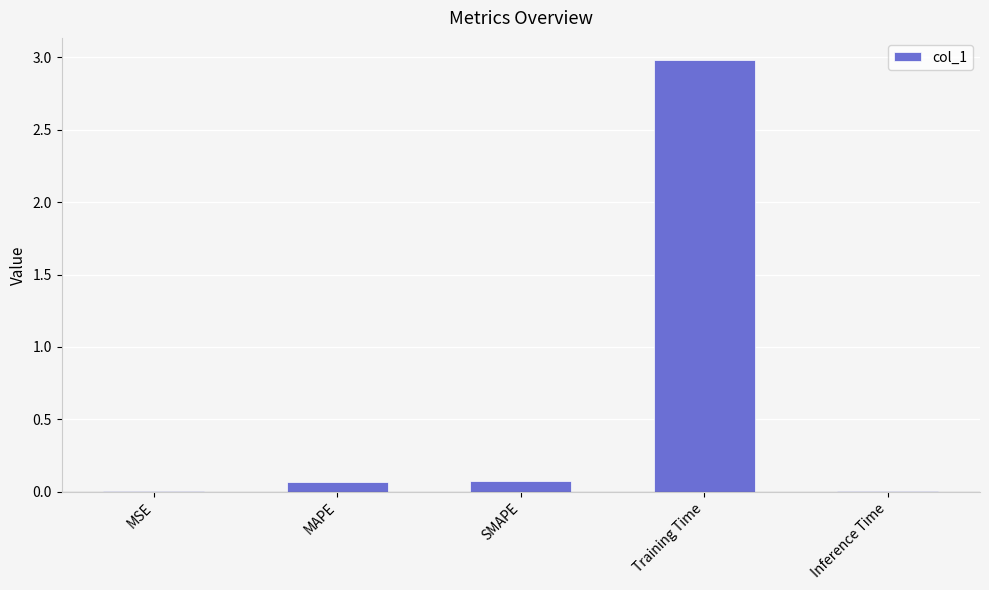

Is it true that the value at Training Time is 1.0?

False